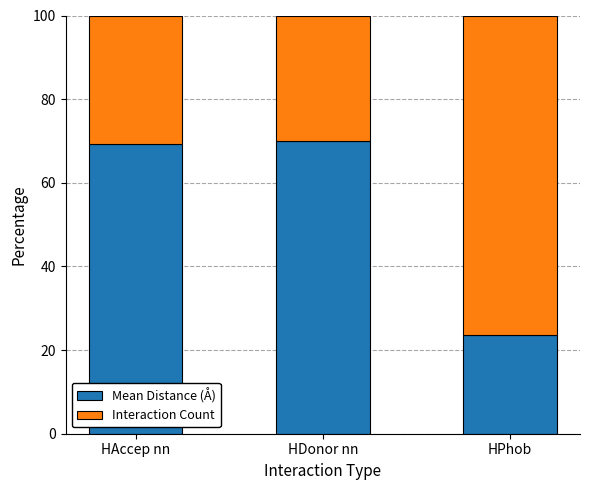

What is the total value across all series at HPhob?

100.0